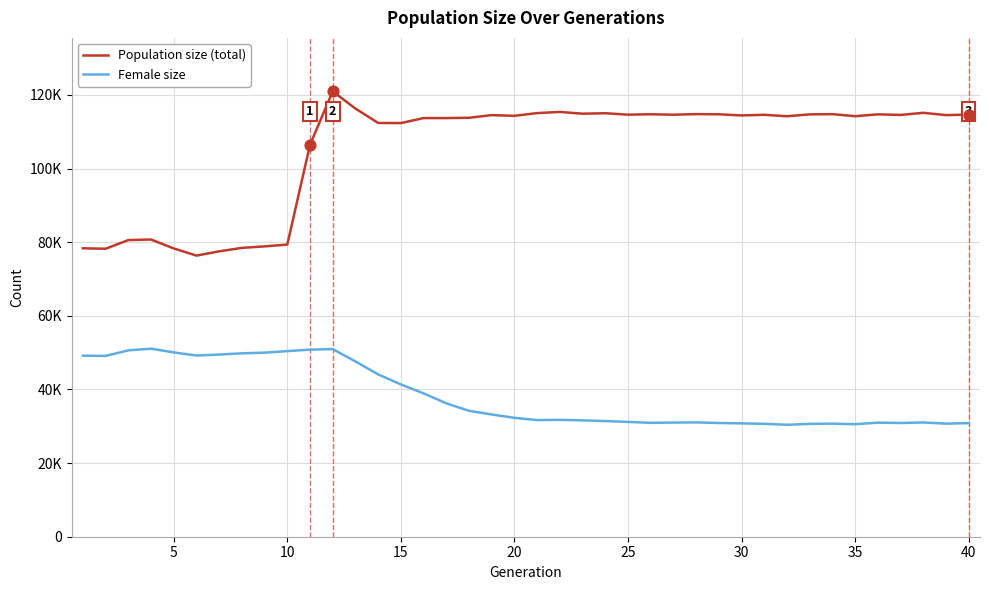

Which series has the largest total across all categories?

Population size (total)